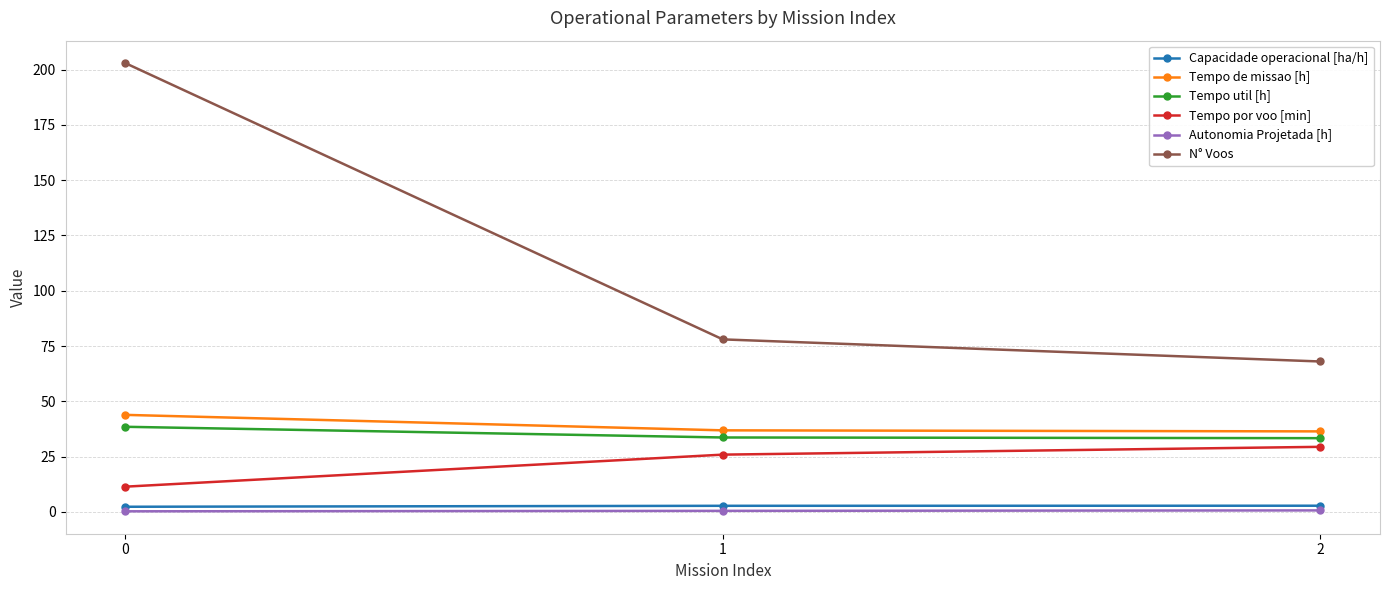

How many lines are shown in the chart?

6